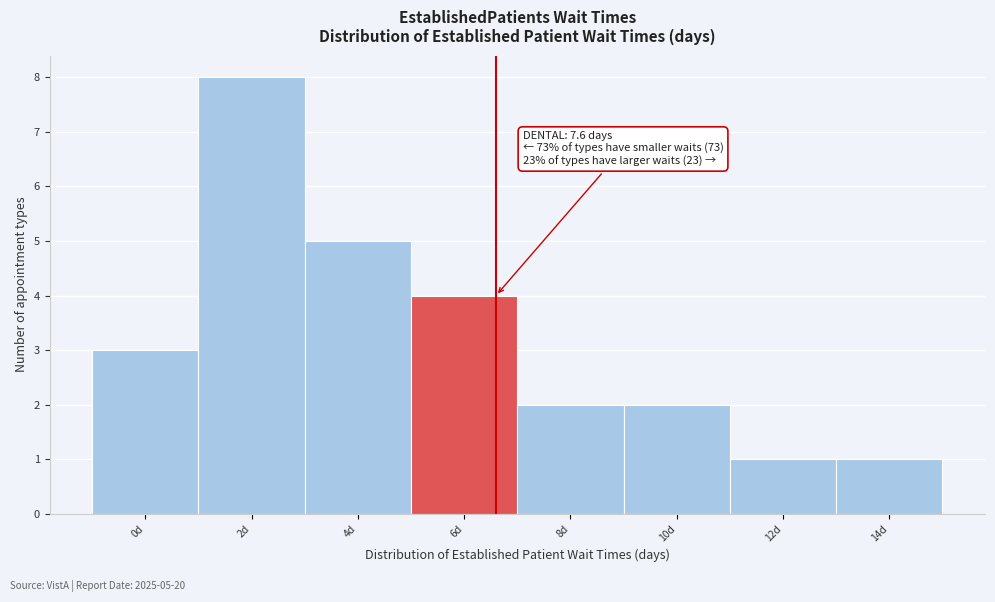

Reading right to left, list all the values displayed in this chart.

1	1	2	2	4	5	8	3